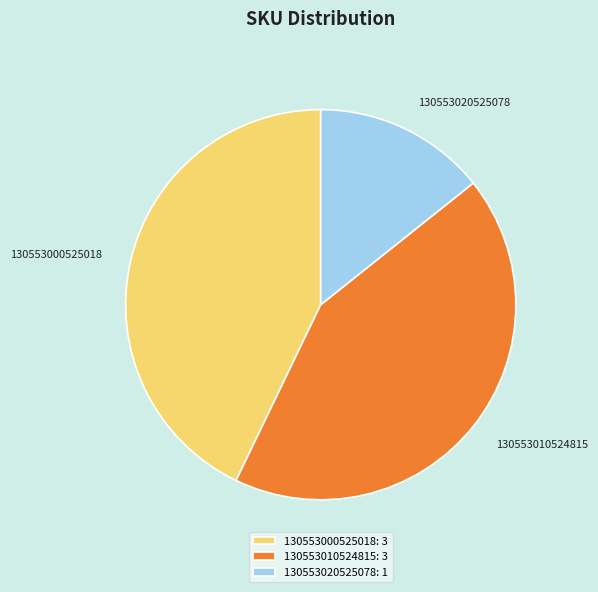

Between 130553000525018 and 130553020525078, which is larger?

130553000525018